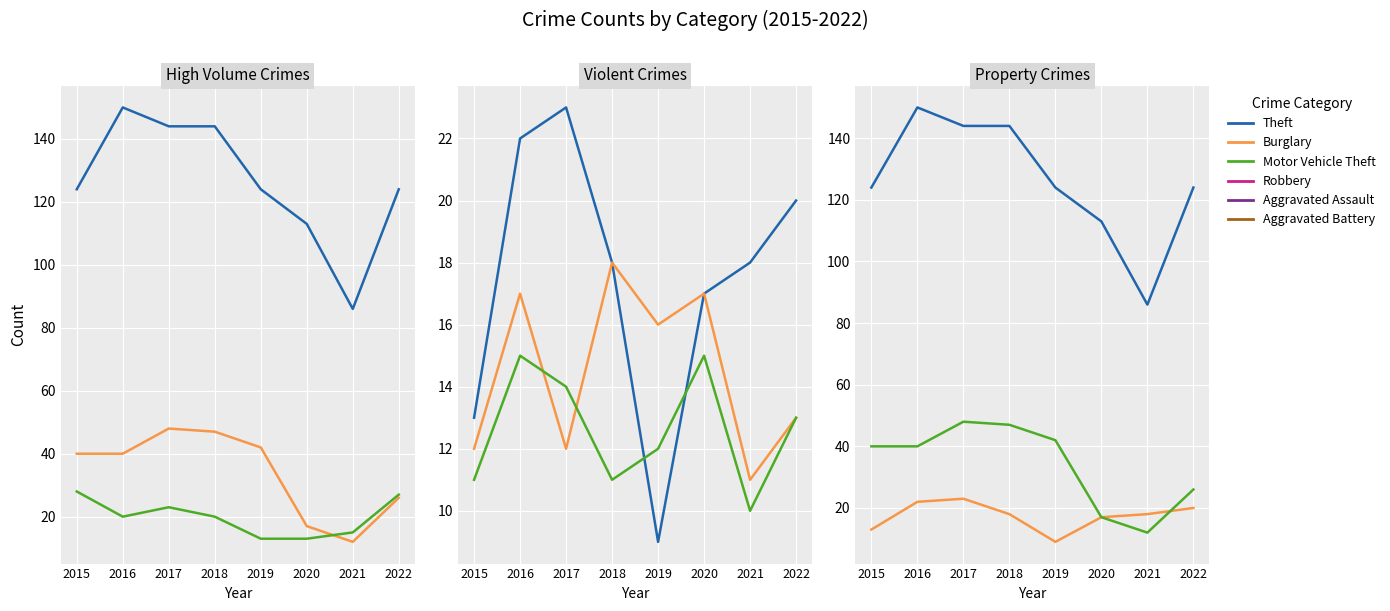

What value does the Burglary series have at 2022, to the nearest 10?

30